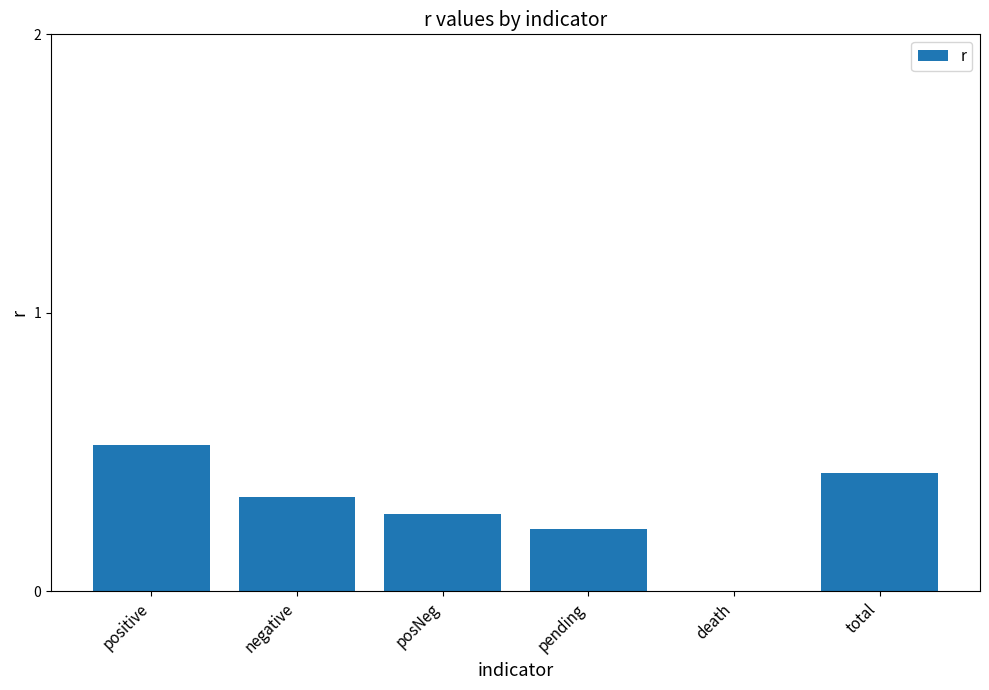

Between positive and total, which is larger?

positive